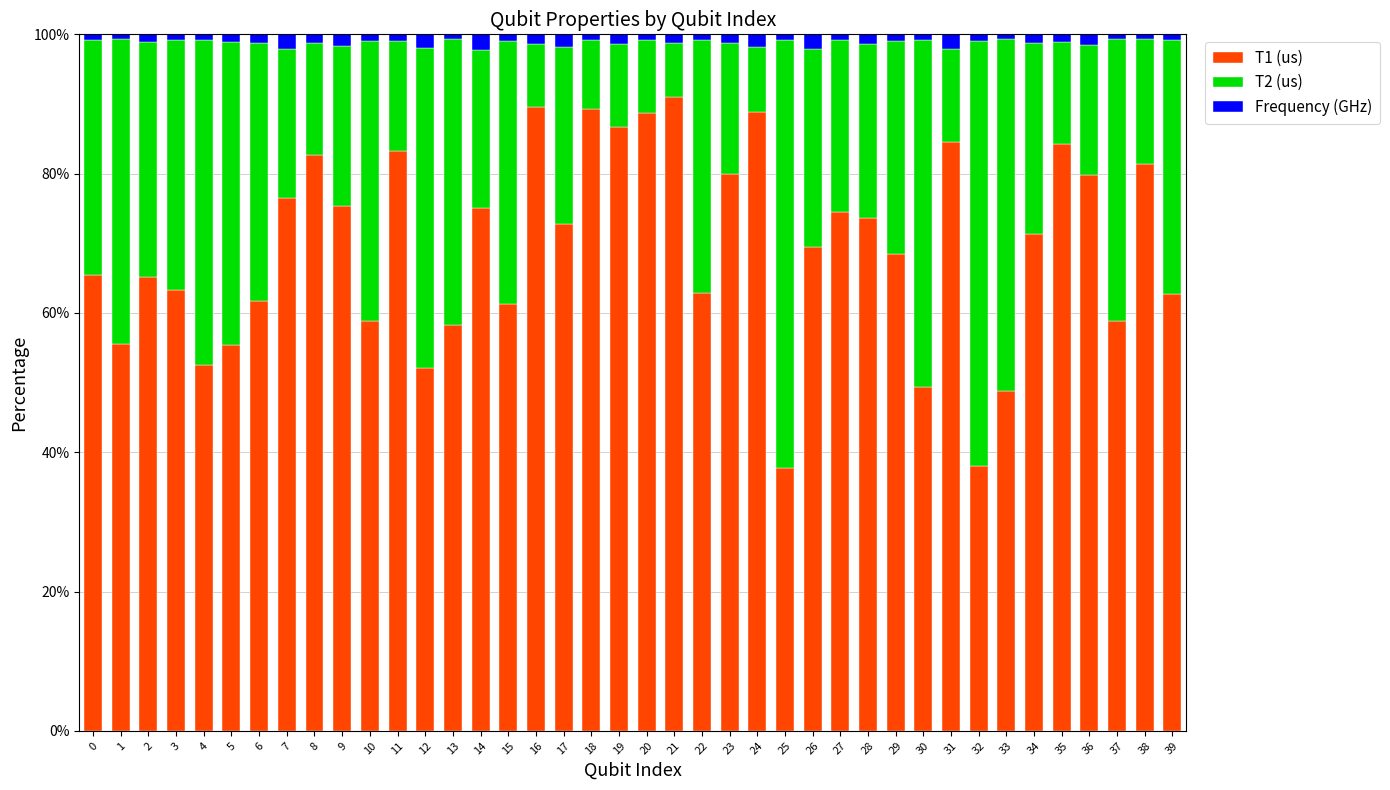

True or false: T1 (us) has a value of 52.0 at 12.

True